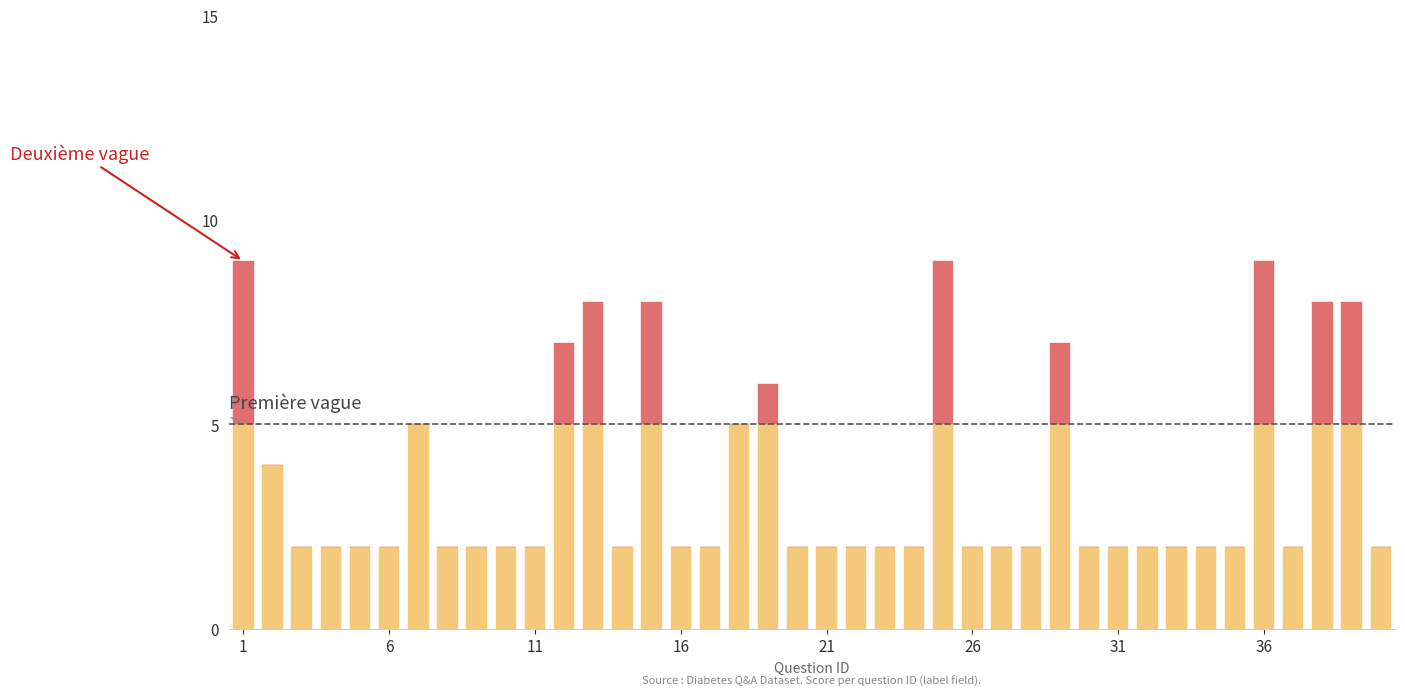

Does the chart contain stacked bars?

Yes